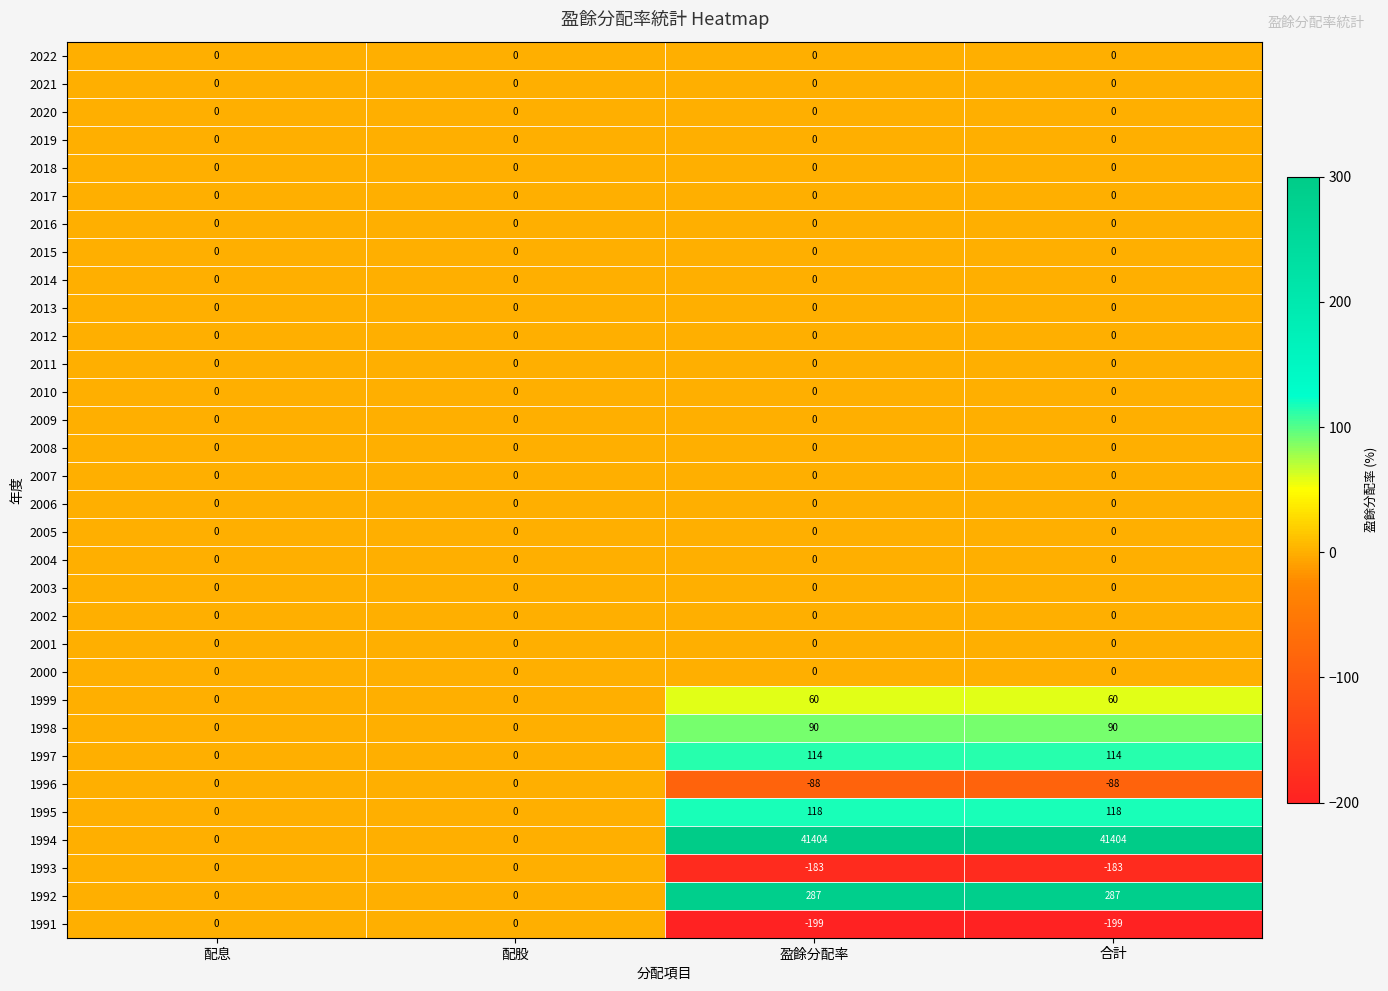

At how many categories does at least one series exceed 12241?

2